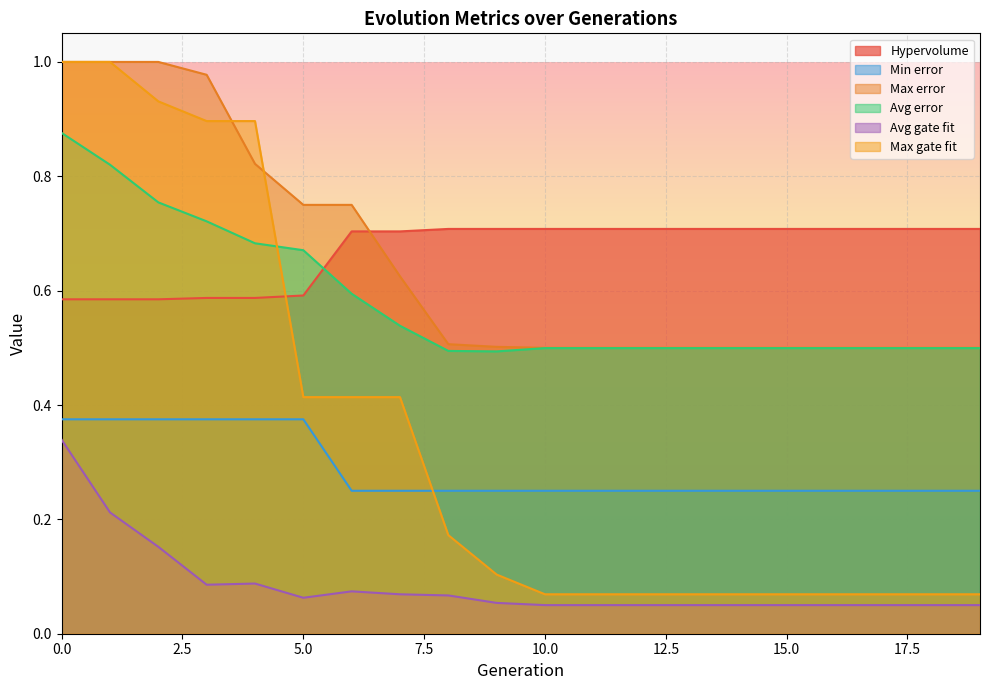

How many Hypervolume values are between 0 and 1?

20